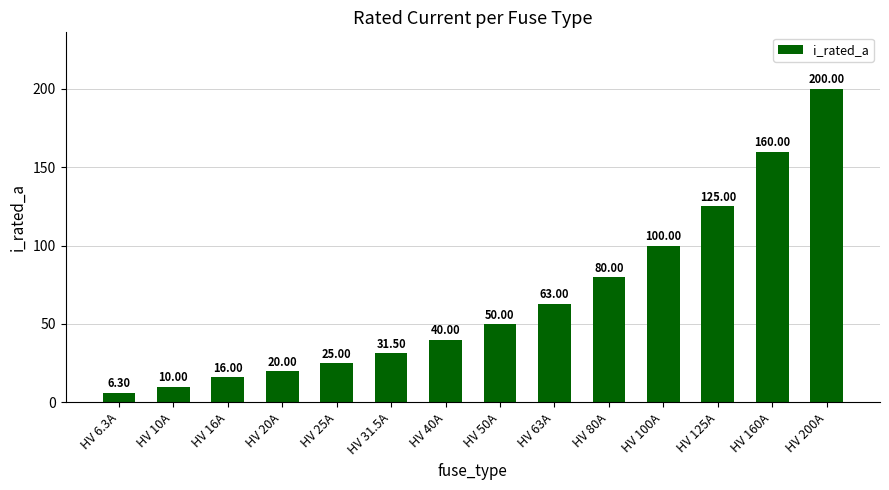

How many bars are there in total?

14